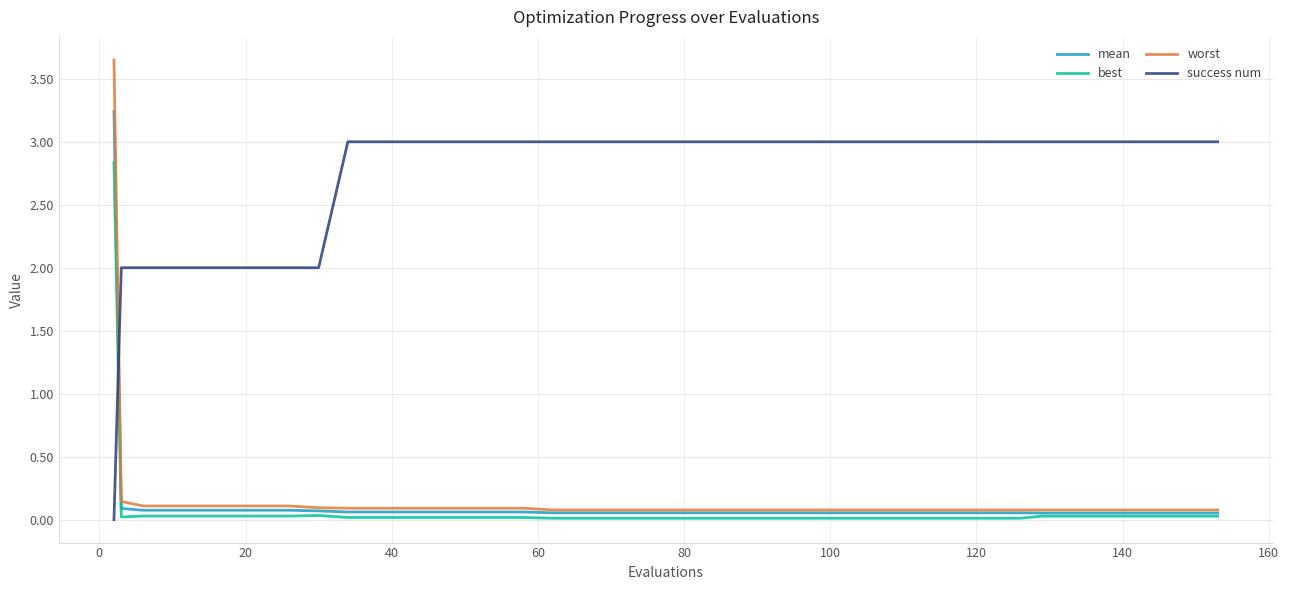

What is the highest value of the best series?

2.8